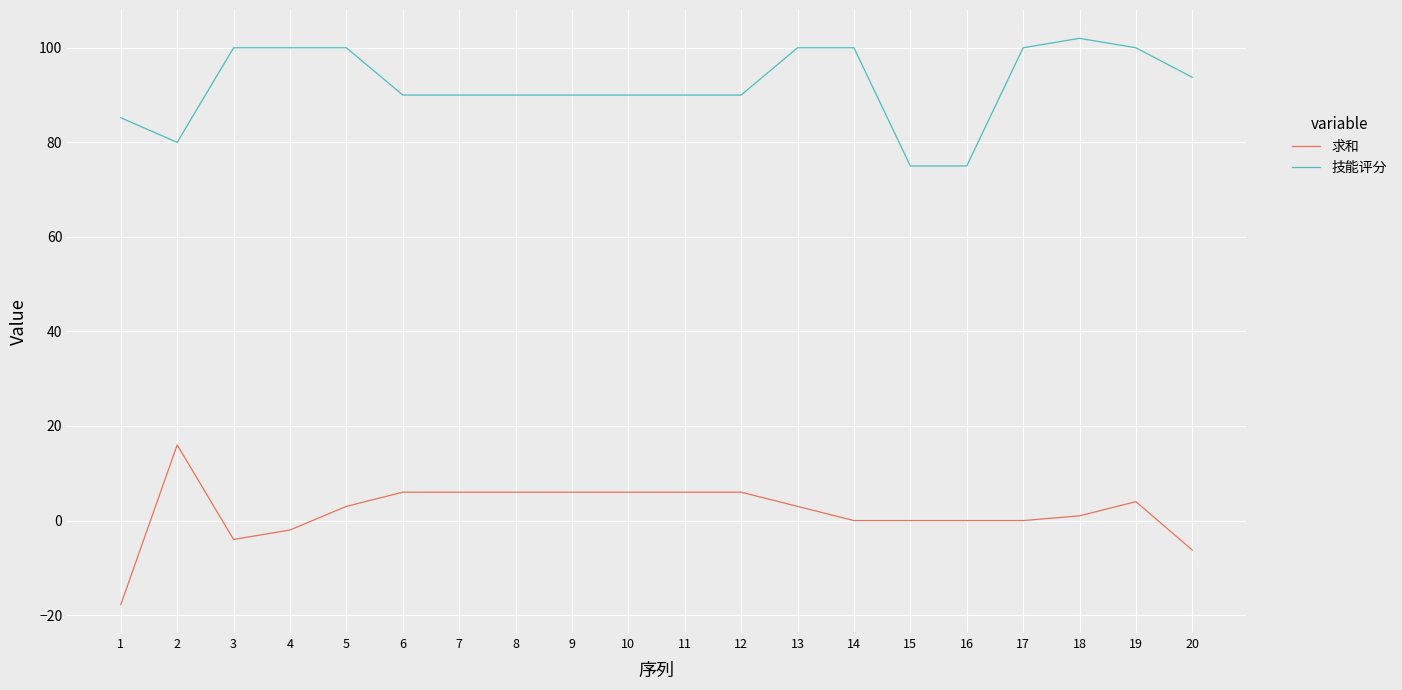

How many lines are shown in the chart?

2